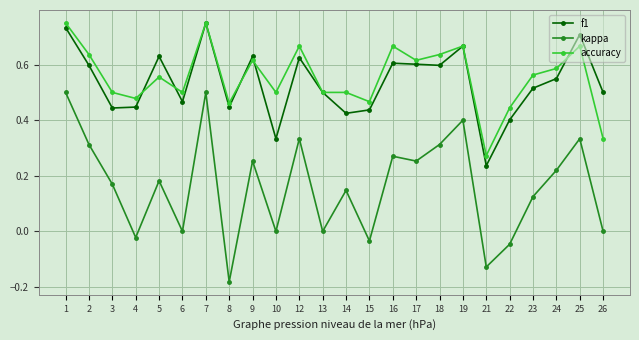

True or false: accuracy and kappa cross at least once.

False